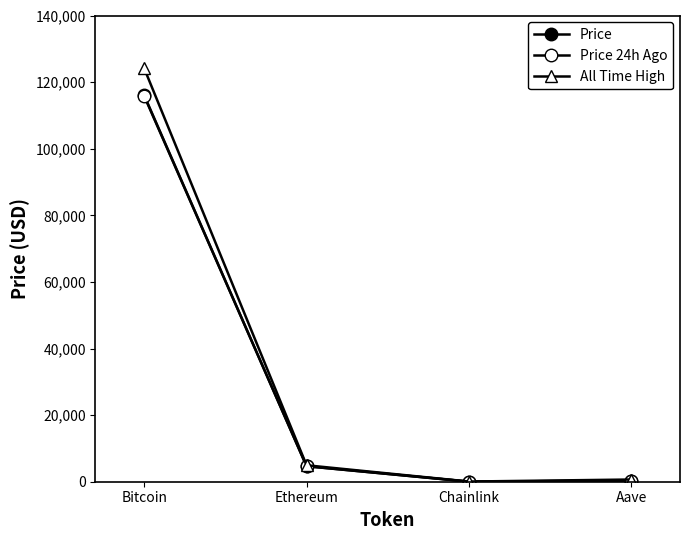

Is the value of All Time High at Aave greater than the value of Price at Ethereum?

No